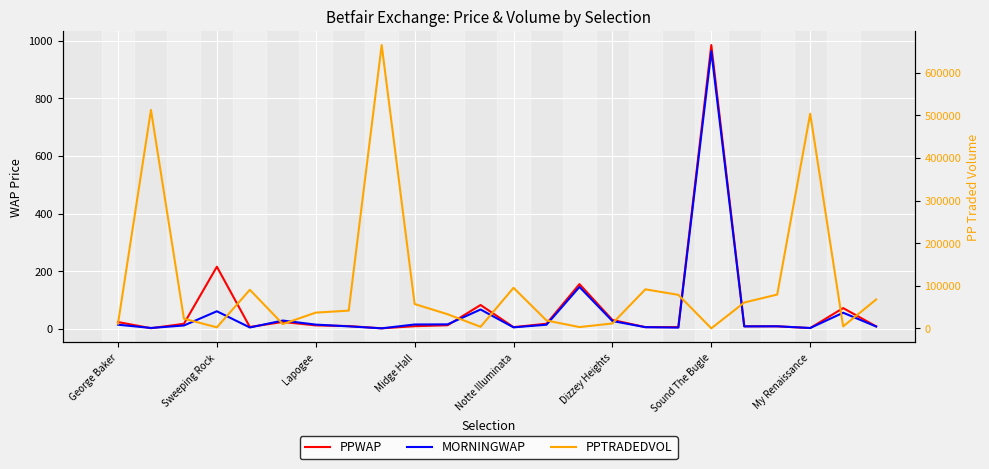

Does the chart display data point markers on the line(s)?

No